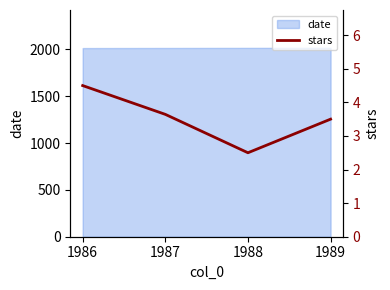

List the labels in order of value, smallest first.

1988, 1989, 1987, 1986